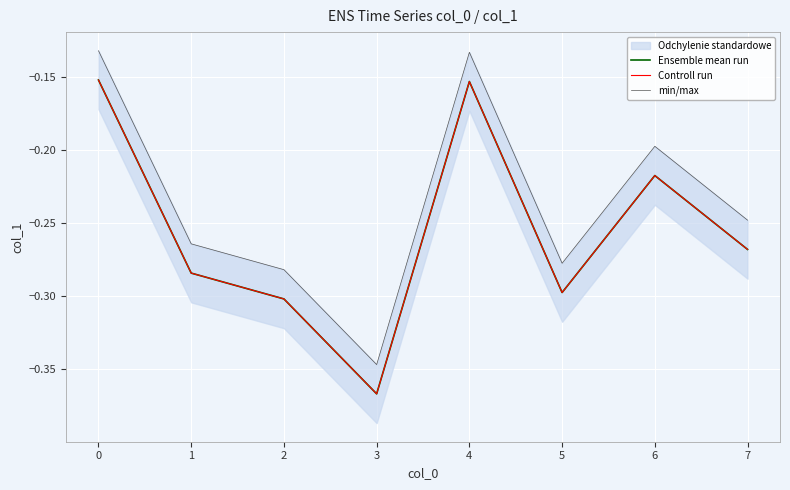

Reading left to right, transcribe all the data shown in this chart.

Ensemble mean run: -0.2	-0.3	-0.3	-0.4	-0.2	-0.3	-0.2	-0.3
Controll run: -0.2	-0.3	-0.3	-0.4	-0.2	-0.3	-0.2	-0.3
min/max: -0.1	-0.3	-0.3	-0.3	-0.1	-0.3	-0.2	-0.2